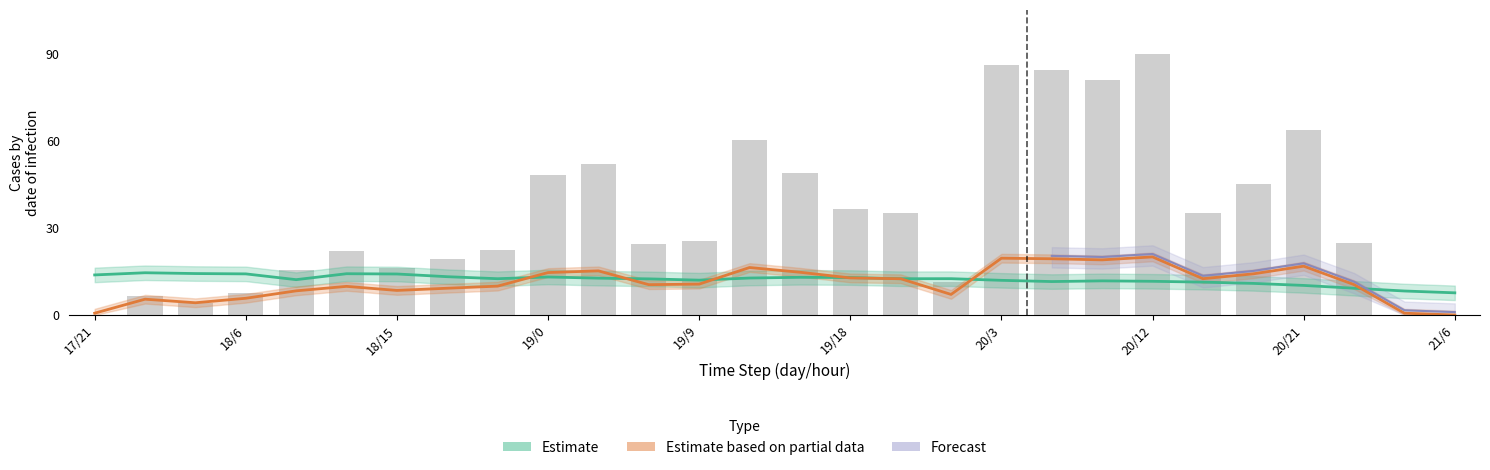

The p_grad series shows 19.5 at 20/12. True or false?

False